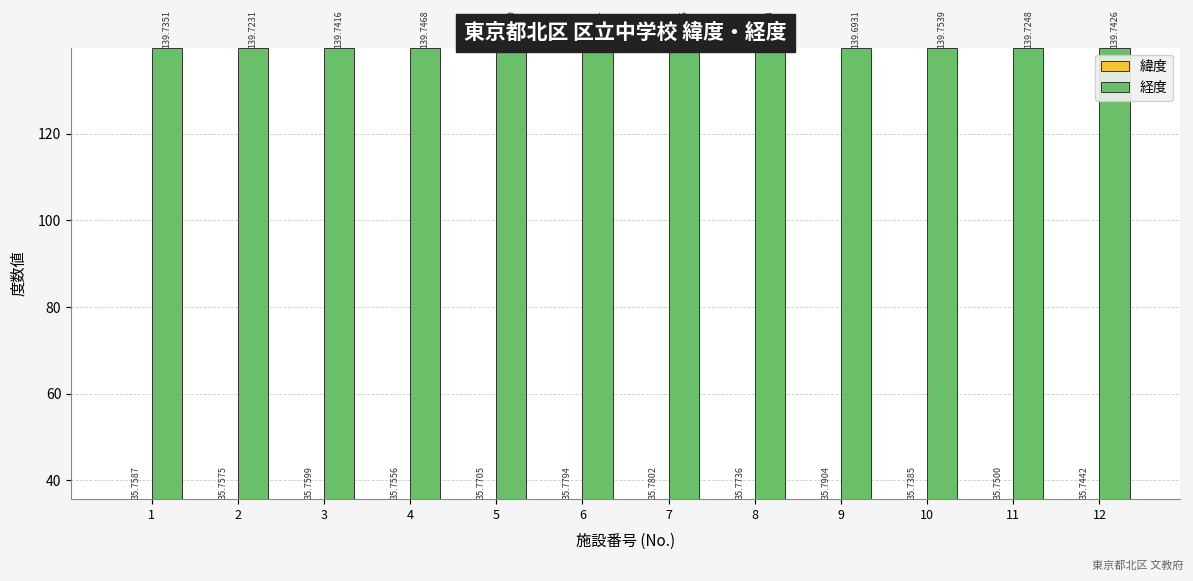

Reading right to left, list all the values displayed in this chart.

緯度: 35.7	35.8	35.7	35.8	35.8	35.8	35.8	35.8	35.8	35.8	35.8	35.8
経度: 139.7	139.7	139.8	139.7	139.7	139.7	139.7	139.7	139.7	139.7	139.7	139.7